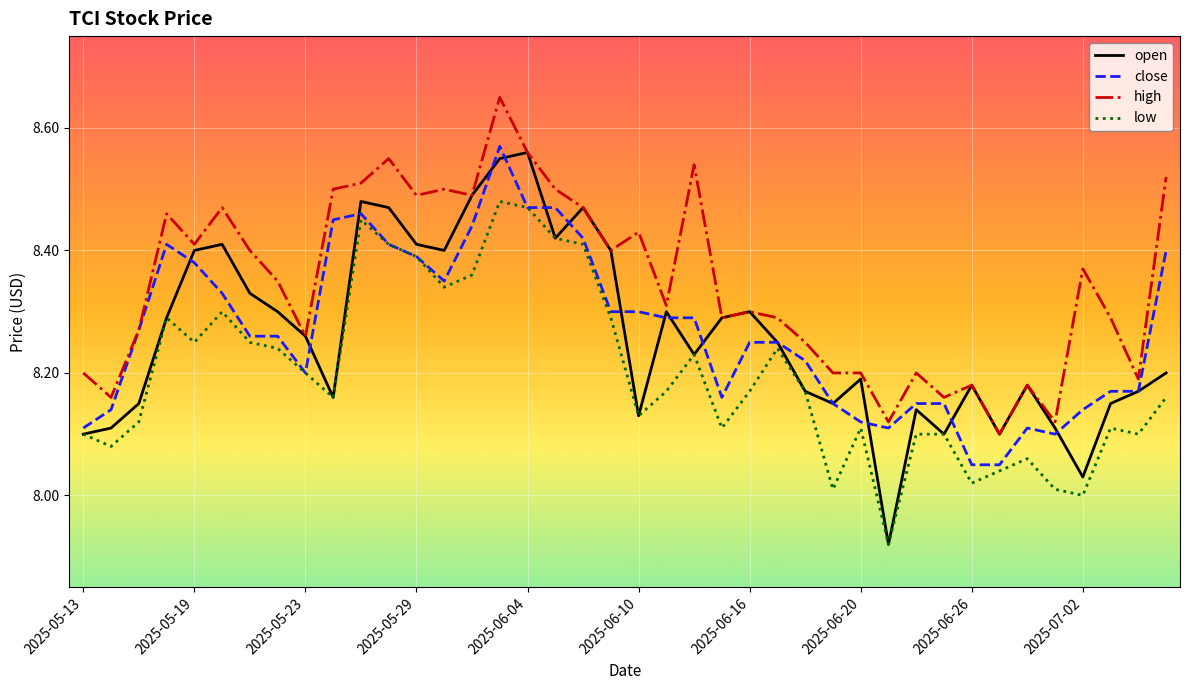

Which series has the largest range (max minus min)?

open